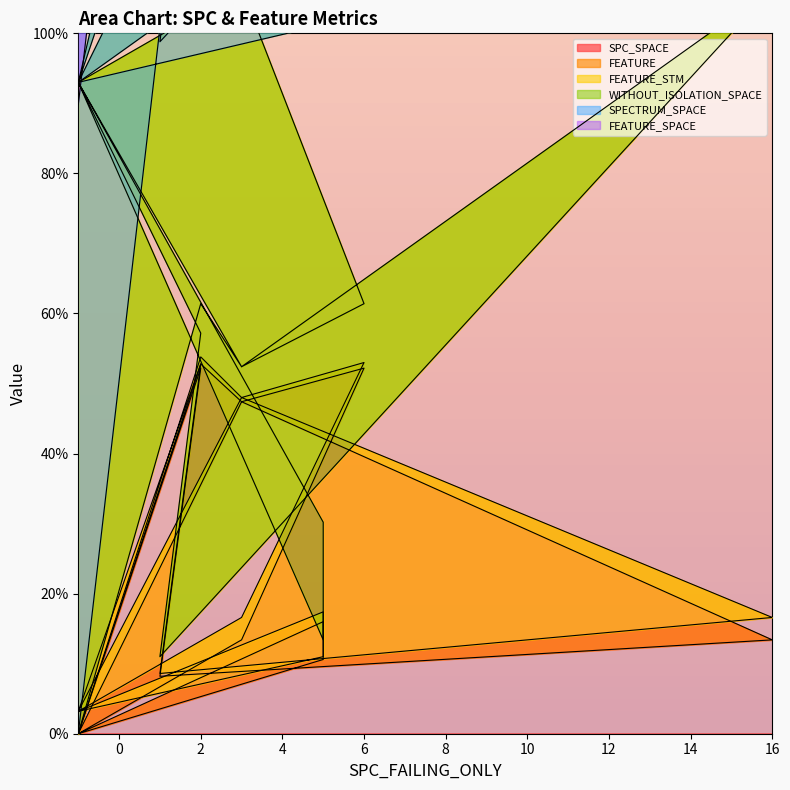

Does the chart display data point markers on the line(s)?

No